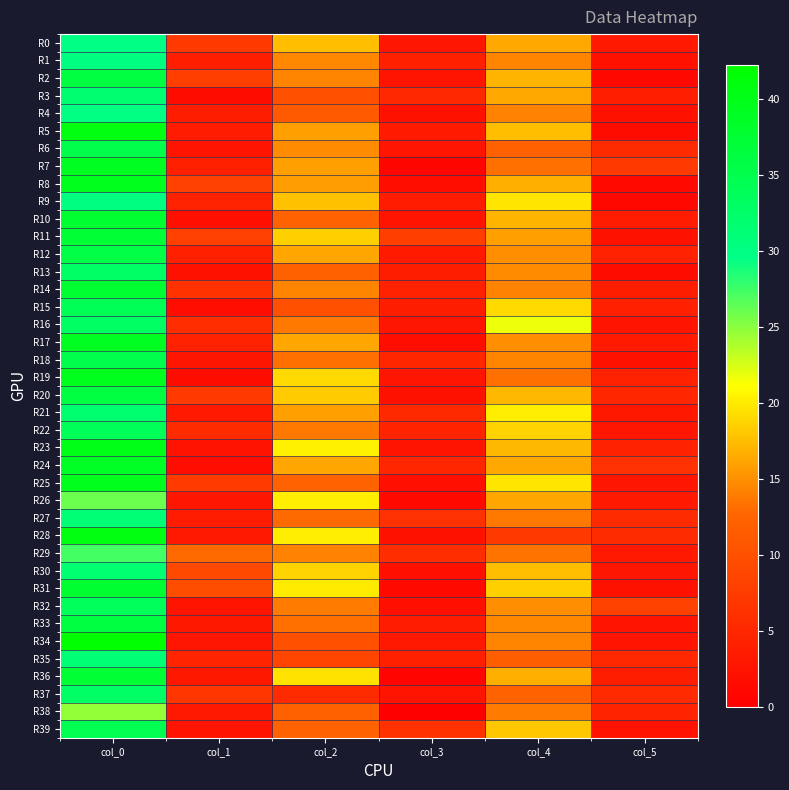

Reading right to left, what are all the values shown in this chart?

R0: col_5=3.2	col_4=16.5	col_3=2.9	col_2=17.5	col_1=7.4	col_0=29.8
R1: col_5=2.3	col_4=14.5	col_3=4.0	col_2=14.7	col_1=3.9	col_0=30.2
R2: col_5=1.0	col_4=17.0	col_3=2.6	col_2=14.5	col_1=7.8	col_0=36.0
R3: col_5=3.8	col_4=16.5	col_3=5.1	col_2=10.0	col_1=1.6	col_0=31.8
R4: col_5=2.3	col_4=14.2	col_3=2.3	col_2=11.2	col_1=3.7	col_0=30.0
R5: col_5=1.5	col_4=17.5	col_3=3.5	col_2=16.0	col_1=3.5	col_0=40.8
R6: col_5=5.5	col_4=12.0	col_3=2.7	col_2=14.8	col_1=2.5	col_0=35.2
R7: col_5=7.3	col_4=13.2	col_3=0.7	col_2=16.0	col_1=4.0	col_0=39.2
R8: col_5=1.2	col_4=16.7	col_3=1.9	col_2=15.8	col_1=8.1	col_0=39.5
R9: col_5=1.1	col_4=19.8	col_3=3.5	col_2=17.8	col_1=4.4	col_0=30.2
R10: col_5=3.6	col_4=17.0	col_3=2.5	col_2=12.3	col_1=2.1	col_0=37.5
R11: col_5=2.2	col_4=16.0	col_3=7.8	col_2=18.5	col_1=8.0	col_0=37.2
R12: col_5=4.2	col_4=15.0	col_3=3.4	col_2=16.2	col_1=4.0	col_0=35.7
R13: col_5=1.6	col_4=14.8	col_3=3.7	col_2=12.0	col_1=2.2	col_0=32.8
R14: col_5=3.8	col_4=14.3	col_3=4.3	col_2=14.5	col_1=6.4	col_0=37.8
R15: col_5=4.1	col_4=19.0	col_3=3.7	col_2=10.0	col_1=1.8	col_0=34.2
R16: col_5=2.5	col_4=21.8	col_3=2.9	col_2=13.8	col_1=5.7	col_0=33.0
R17: col_5=3.3	col_4=15.0	col_3=1.7	col_2=16.3	col_1=4.2	col_0=39.0
R18: col_5=2.2	col_4=14.5	col_3=4.9	col_2=13.2	col_1=2.9	col_0=35.0
R19: col_5=4.3	col_4=13.2	col_3=2.7	col_2=19.0	col_1=1.5	col_0=39.5
R20: col_5=4.9	col_4=17.2	col_3=2.3	col_2=18.2	col_1=7.3	col_0=36.0
R21: col_5=3.1	col_4=20.2	col_3=5.2	col_2=16.0	col_1=3.2	col_0=32.0
R22: col_5=2.9	col_4=18.8	col_3=4.6	col_2=13.8	col_1=5.6	col_0=34.0
R23: col_5=4.2	col_4=17.2	col_3=2.6	col_2=20.3	col_1=2.4	col_0=40.0
R24: col_5=6.2	col_4=16.5	col_3=4.9	col_2=16.2	col_1=1.8	col_0=38.8
R25: col_5=2.9	col_4=19.7	col_3=2.0	col_2=12.3	col_1=7.6	col_0=39.5
R26: col_5=3.3	col_4=16.3	col_3=1.3	col_2=20.2	col_1=2.8	col_0=26.0
R27: col_5=5.5	col_4=13.8	col_3=6.2	col_2=13.0	col_1=3.6	col_0=31.2
R28: col_5=5.6	col_4=7.3	col_3=2.3	col_2=20.2	col_1=3.2	col_0=40.5
R29: col_5=3.2	col_4=13.5	col_3=5.7	col_2=14.3	col_1=13.0	col_0=27.2
R30: col_5=2.9	col_4=17.5	col_3=2.0	col_2=18.7	col_1=9.0	col_0=31.7
R31: col_5=2.2	col_4=18.5	col_3=1.2	col_2=20.0	col_1=9.6	col_0=37.5
R32: col_5=8.2	col_4=15.0	col_3=2.1	col_2=14.0	col_1=2.5	col_0=33.8
R33: col_5=2.5	col_4=14.7	col_3=3.5	col_2=13.2	col_1=3.0	col_0=36.0
R34: col_5=2.6	col_4=14.5	col_3=3.3	col_2=10.0	col_1=3.0	col_0=42.2
R35: col_5=5.1	col_4=11.8	col_3=4.0	col_2=8.7	col_1=4.8	col_0=31.2
R36: col_5=3.7	col_4=16.7	col_3=0.5	col_2=19.5	col_1=3.0	col_0=37.2
R37: col_5=5.3	col_4=12.2	col_3=2.5	col_2=5.5	col_1=6.8	col_0=32.8
R38: col_5=4.5	col_4=14.0	col_3=0.0	col_2=12.0	col_1=3.3	col_0=24.7
R39: col_5=2.5	col_4=18.0	col_3=6.3	col_2=12.2	col_1=2.6	col_0=34.7